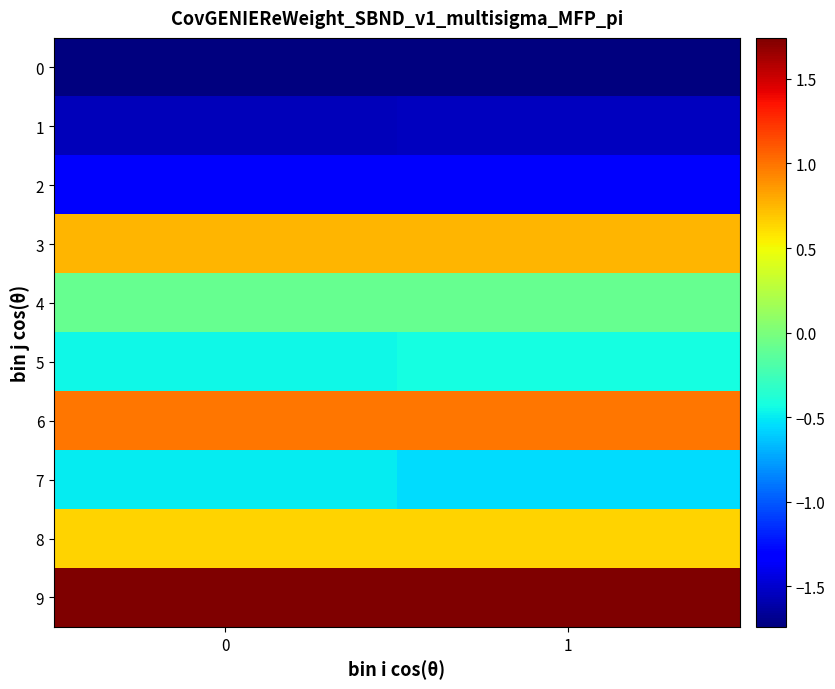

Reading left to right, extract all data points from this chart.

0: 0=-1.7	1=-1.7
1: 0=-1.5	1=-1.5
2: 0=-1.3	1=-1.3
3: 0=0.8	1=0.8
4: 0=-0.1	1=-0.1
5: 0=-0.4	1=-0.4
6: 0=1.0	1=1.0
7: 0=-0.5	1=-0.5
8: 0=0.6	1=0.6
9: 0=1.7	1=1.7